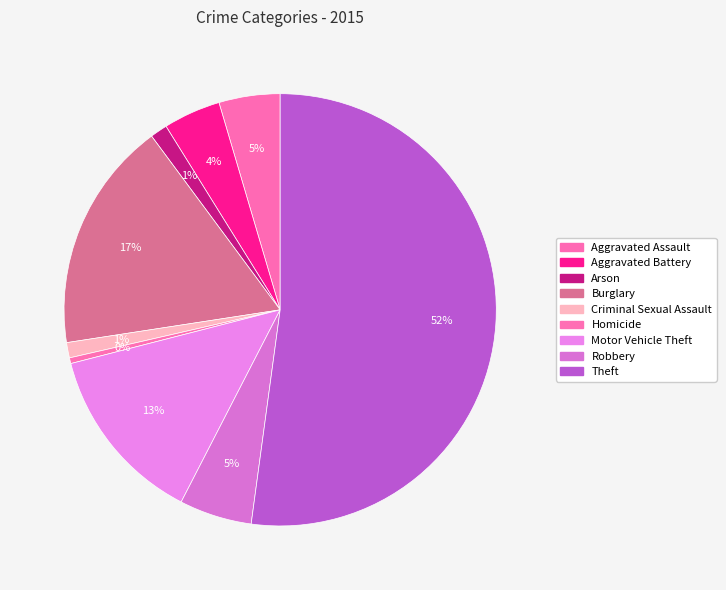

To the nearest percent, what is the difference between the largest and smallest slice percentages?

52%